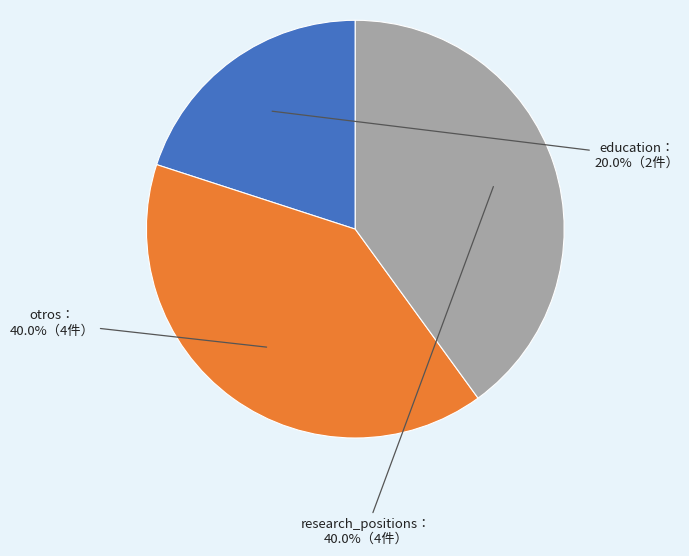

Is there a majority slice in this chart?

No